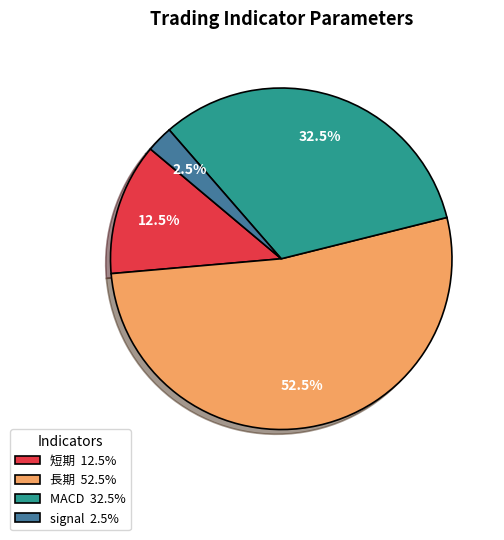

Count the number of slices in the pie.

4